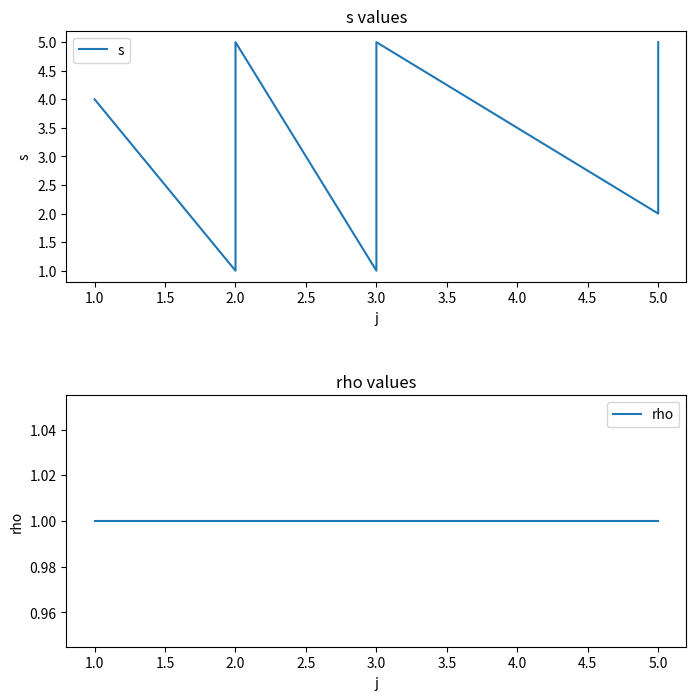

What is the average value of the s series?

3